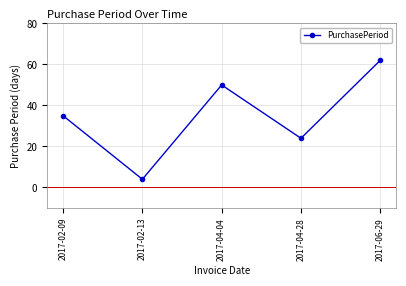

What is the difference between the maximum and minimum values?

58